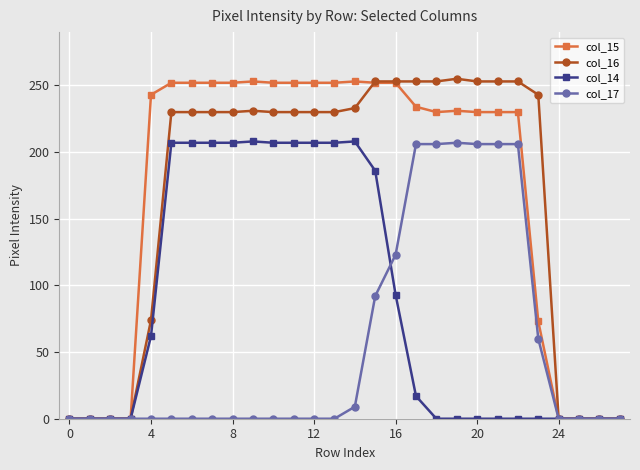

At how many categories does at least one series exceed 86?

20